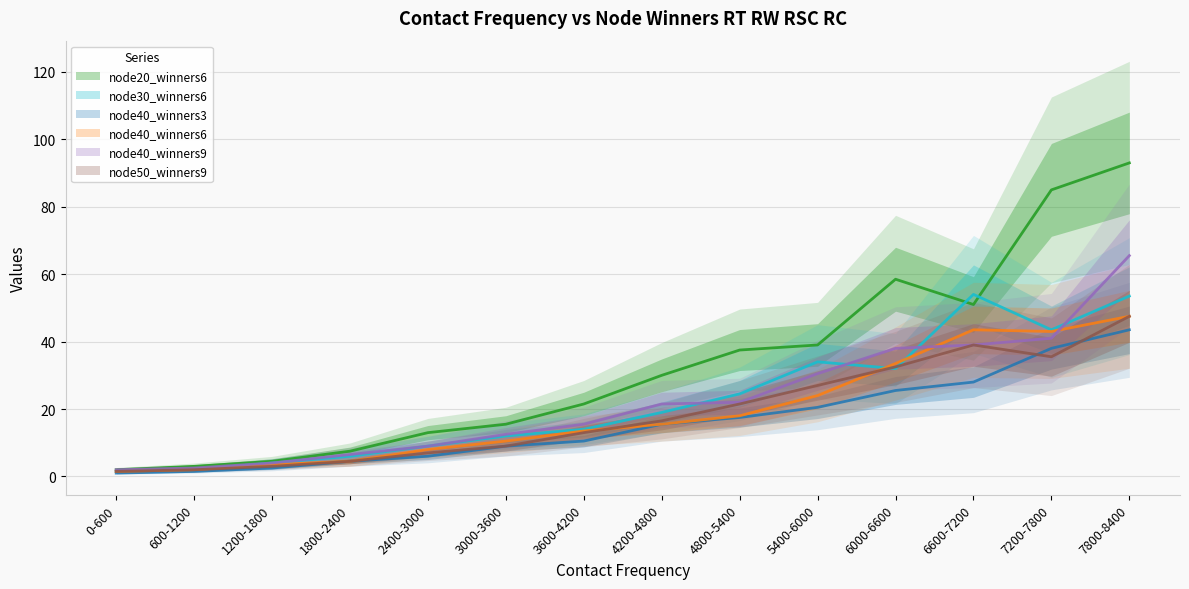

What is the highest value of the node40_winners9 series?

65.5